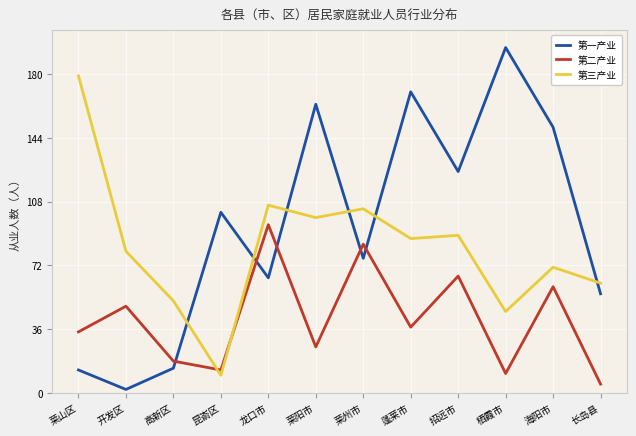

What position from the left is 招远市?

9